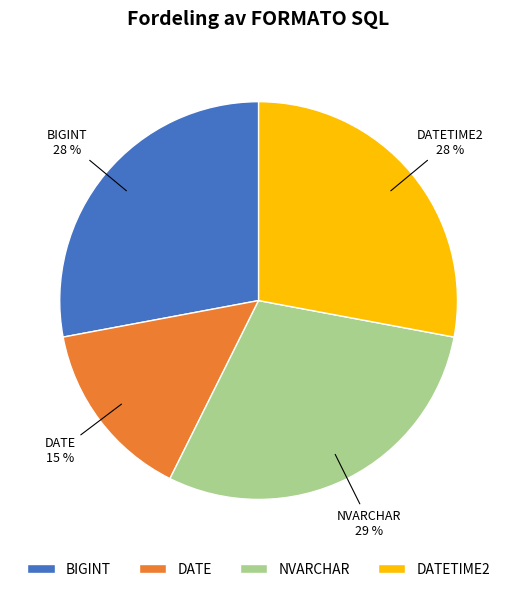

To the nearest percent, what is the combined percentage of NVARCHAR and BIGINT?

57%